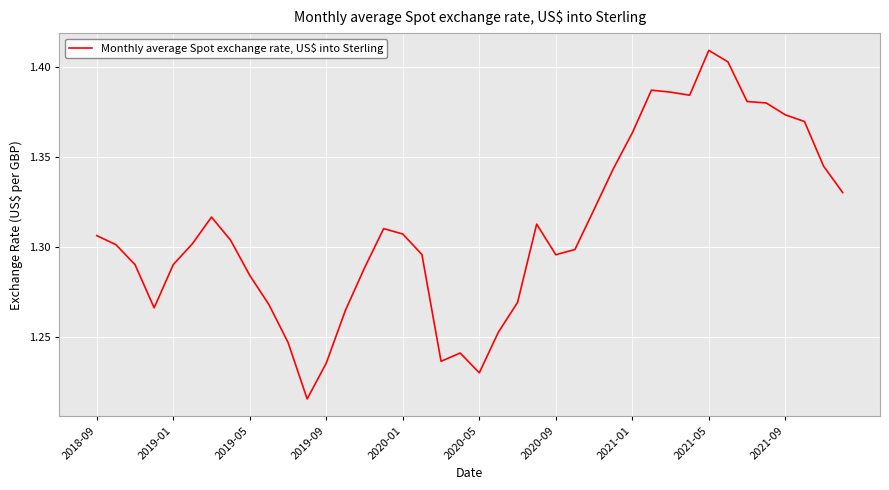

Count the number of categories in the chart.

40